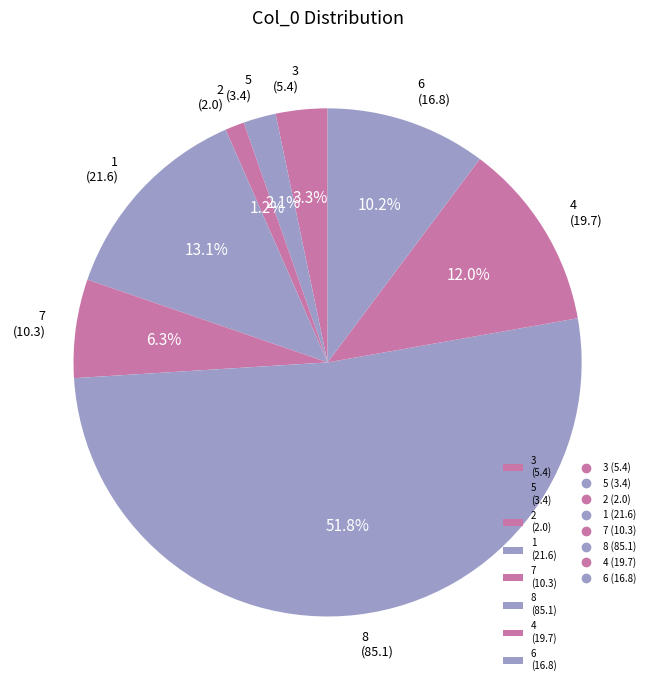

What is the ratio of the value at 7 to the value at 4?

0.5